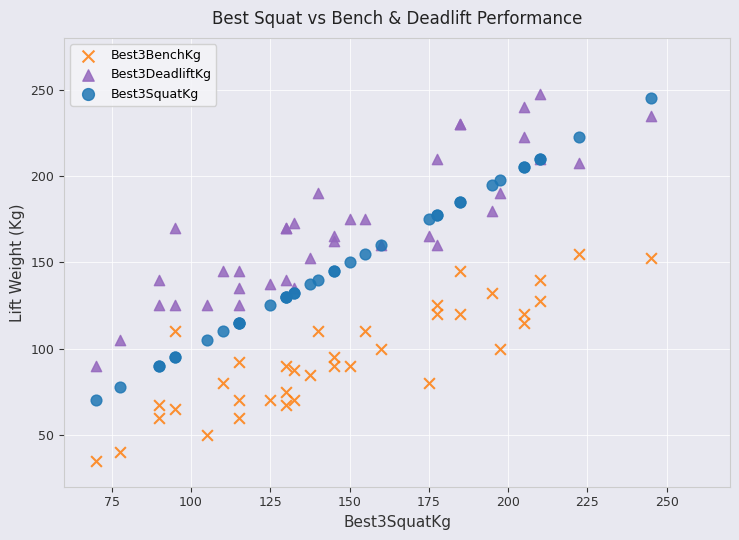

Which series has the largest Y range (max minus min)?

Best3SquatKg